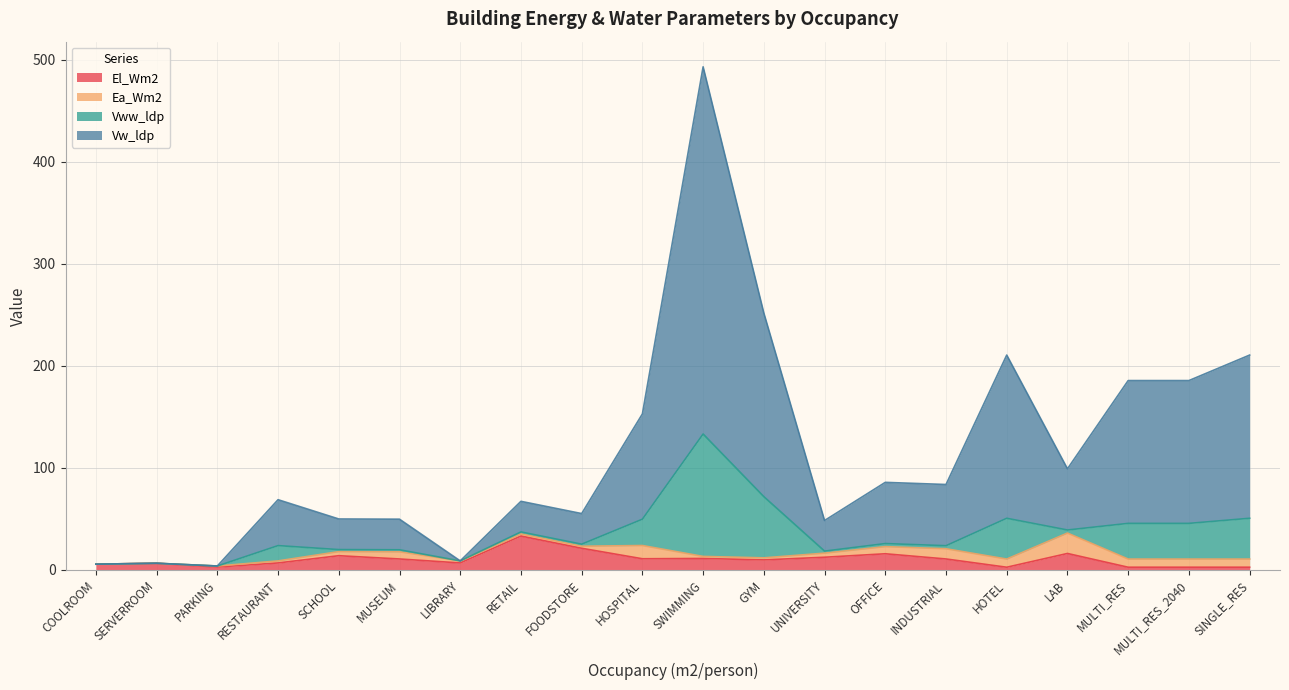

What is the greatest value displayed?

360.0